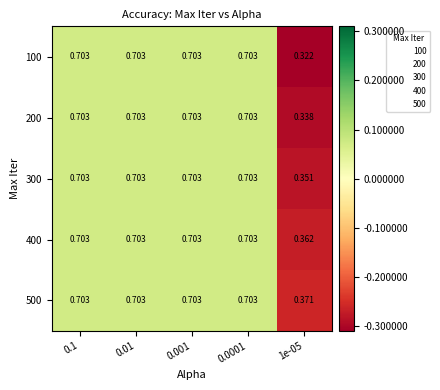

List the series in order of their peak value, lowest first.

100, 200, 300, 400, 500